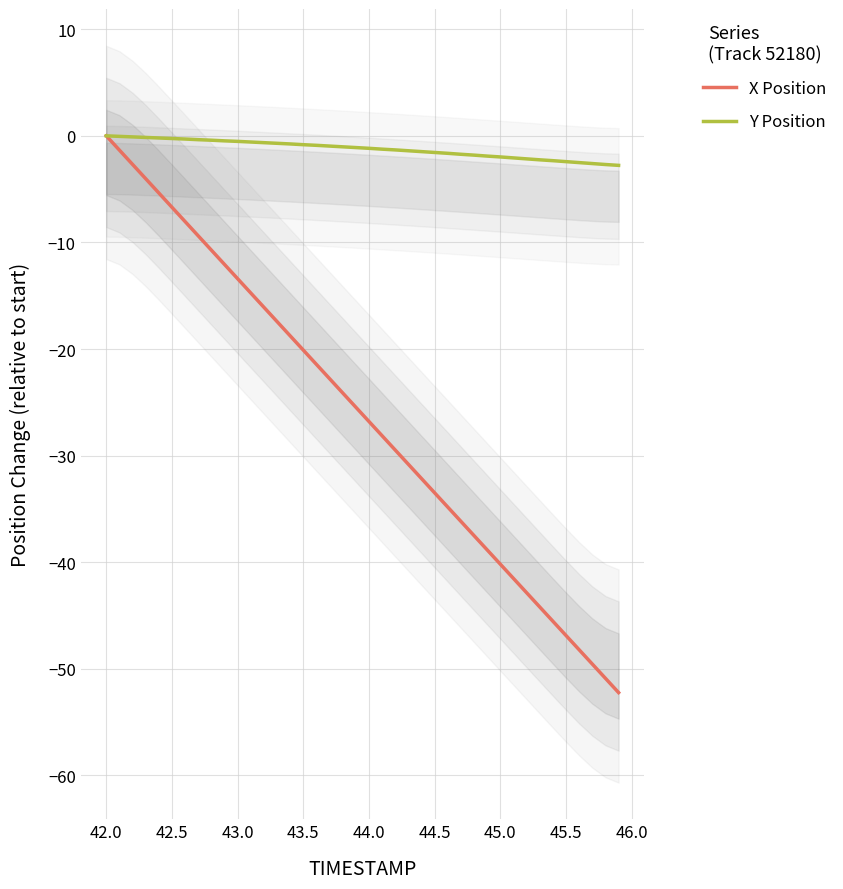

What is the lowest value of the X Position series?

-52.2